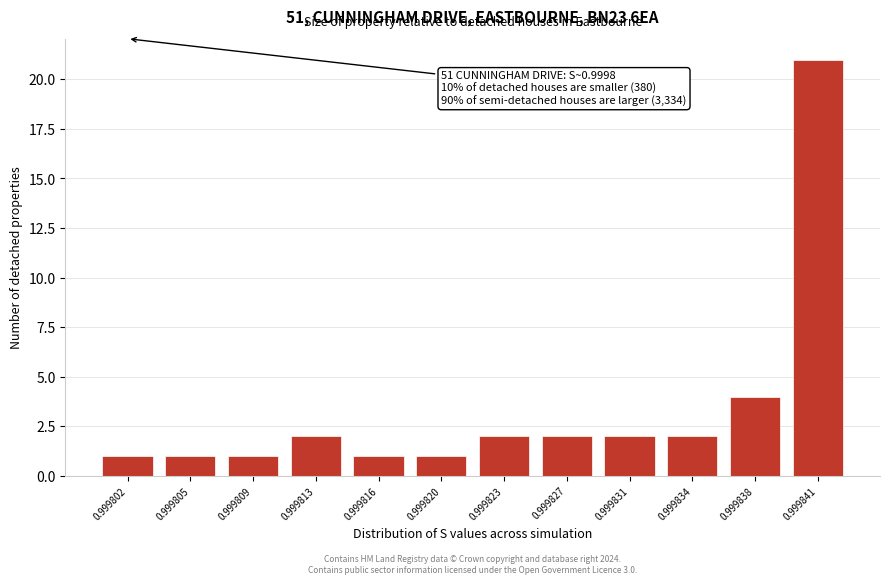

Reading left to right, list all the values displayed in this chart.

1	1	1	2	1	1	2	2	2	2	4	21